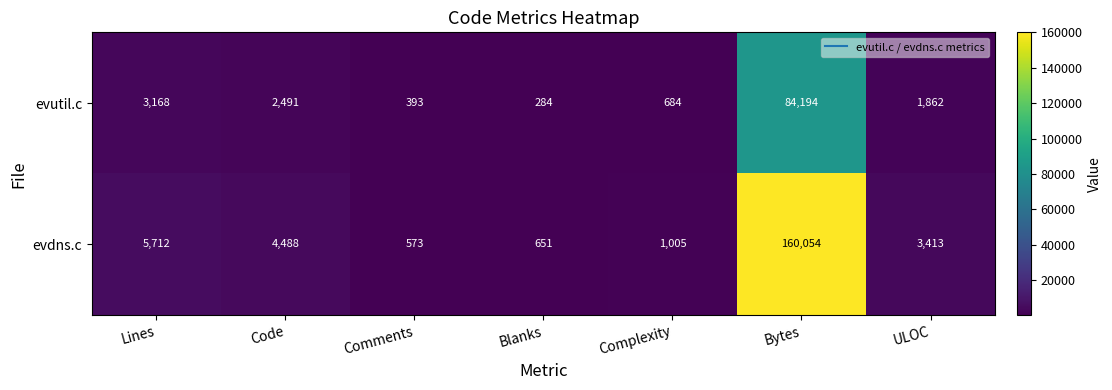

Read the evdns.c value at Blanks, to the nearest 50.

650